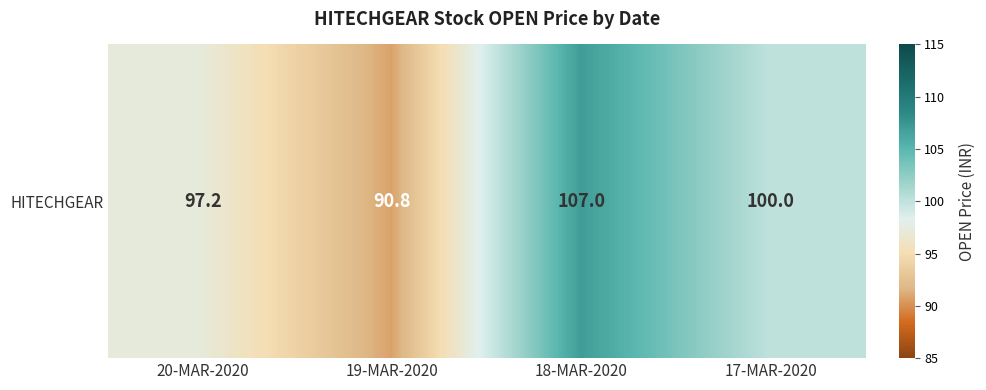

What is the ratio of the value at 19-MAR-2020 to the value at 17-MAR-2020?

0.9